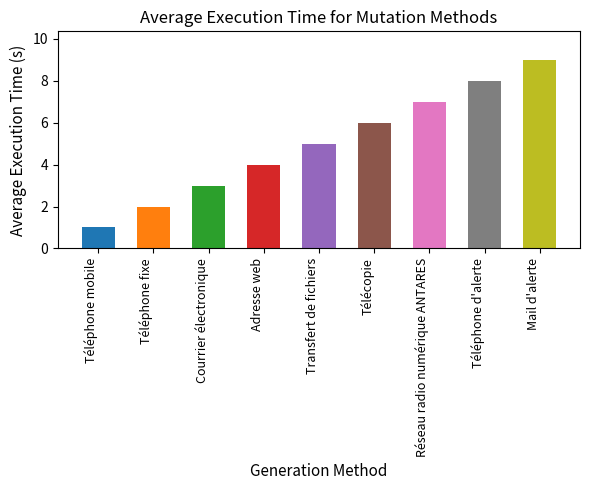

The chart shows a value of 7 at Réseau radio numérique ANTARES. True or false?

True